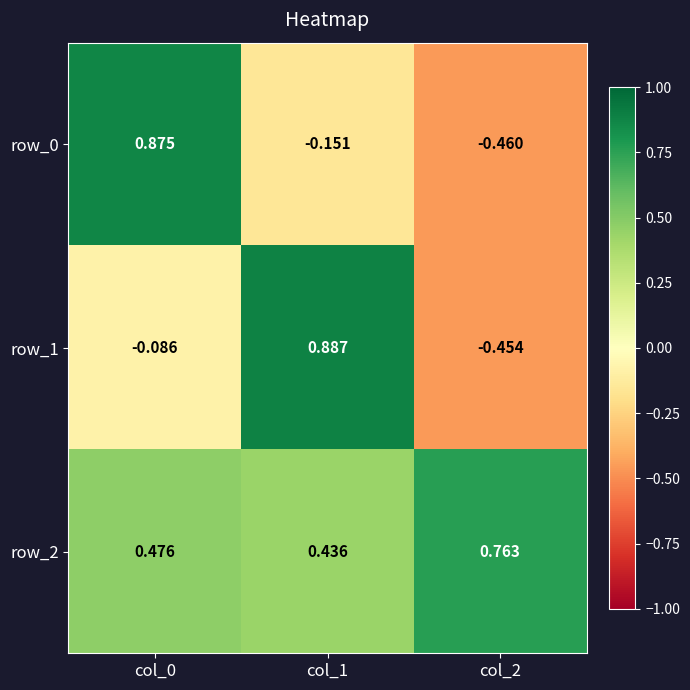

Is the value of row_0 at col_1 greater than the value of row_2 at col_1?

No